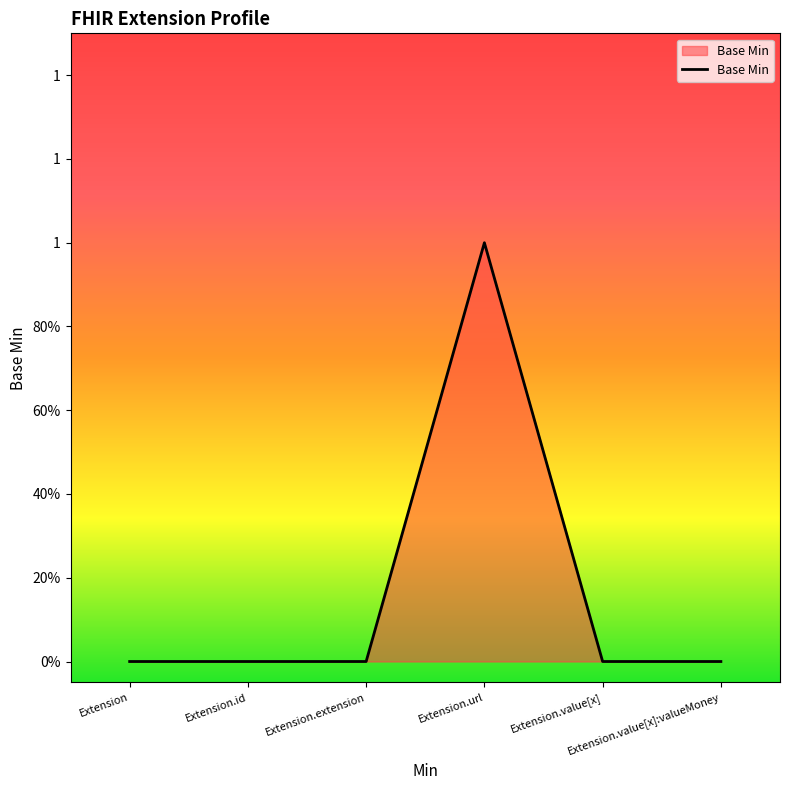

True or false: the data shows 0 at Extension.extension.

True